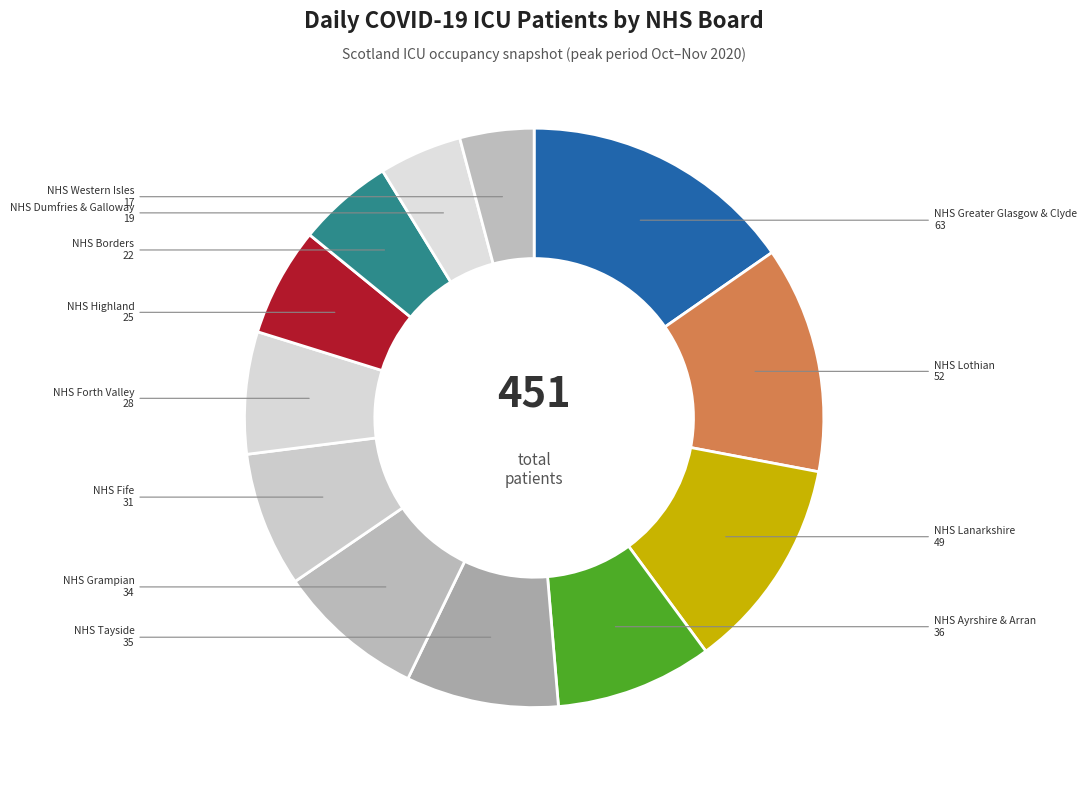

Rank the categories by value from highest to lowest.

NHS Greater Glasgow & Clyde, NHS Lothian, NHS Lanarkshire, NHS Ayrshire & Arran, NHS Tayside, NHS Grampian, NHS Fife, NHS Forth Valley, NHS Highland, NHS Borders, NHS Dumfries & Galloway, NHS Western Isles